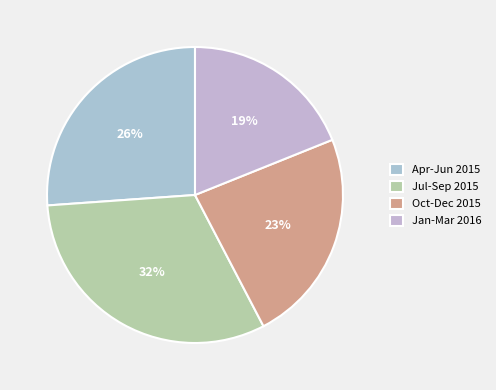

How many slices are in this pie chart?

4